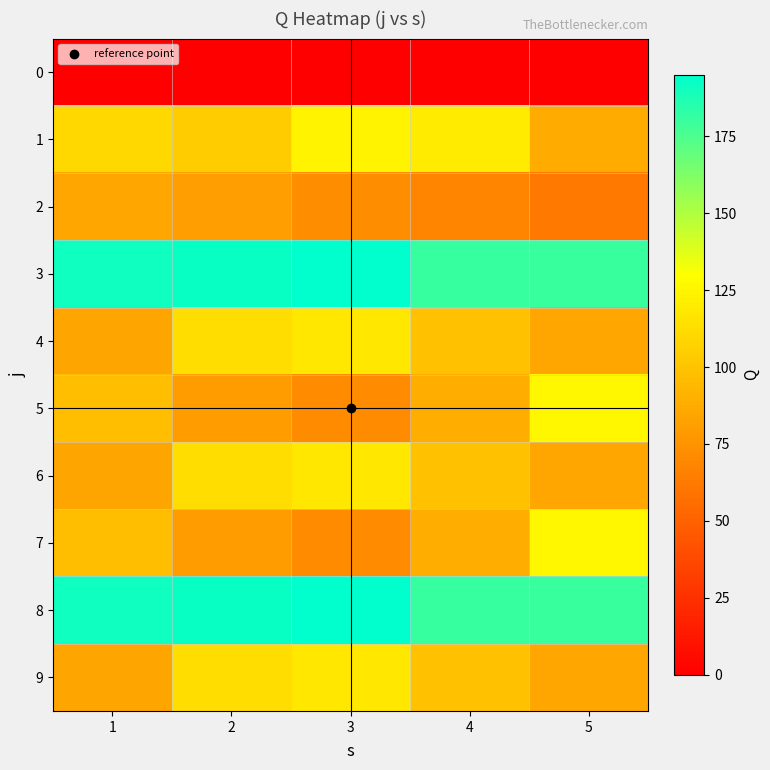

Reading left to right, extract all data points from this chart.

0: 1=0	2=0	3=0	4=0	5=0
1: 1=110	2=104	3=124	4=120	5=87
2: 1=85	2=81	3=72	4=68	5=62
3: 1=191	2=192	3=195	4=181	5=180
4: 1=84	2=113	3=118	4=99	5=85
5: 1=97	2=80	3=71	4=89	5=126
6: 1=84	2=113	3=118	4=99	5=85
7: 1=97	2=80	3=71	4=89	5=126
8: 1=191	2=192	3=195	4=181	5=180
9: 1=84	2=113	3=118	4=99	5=85